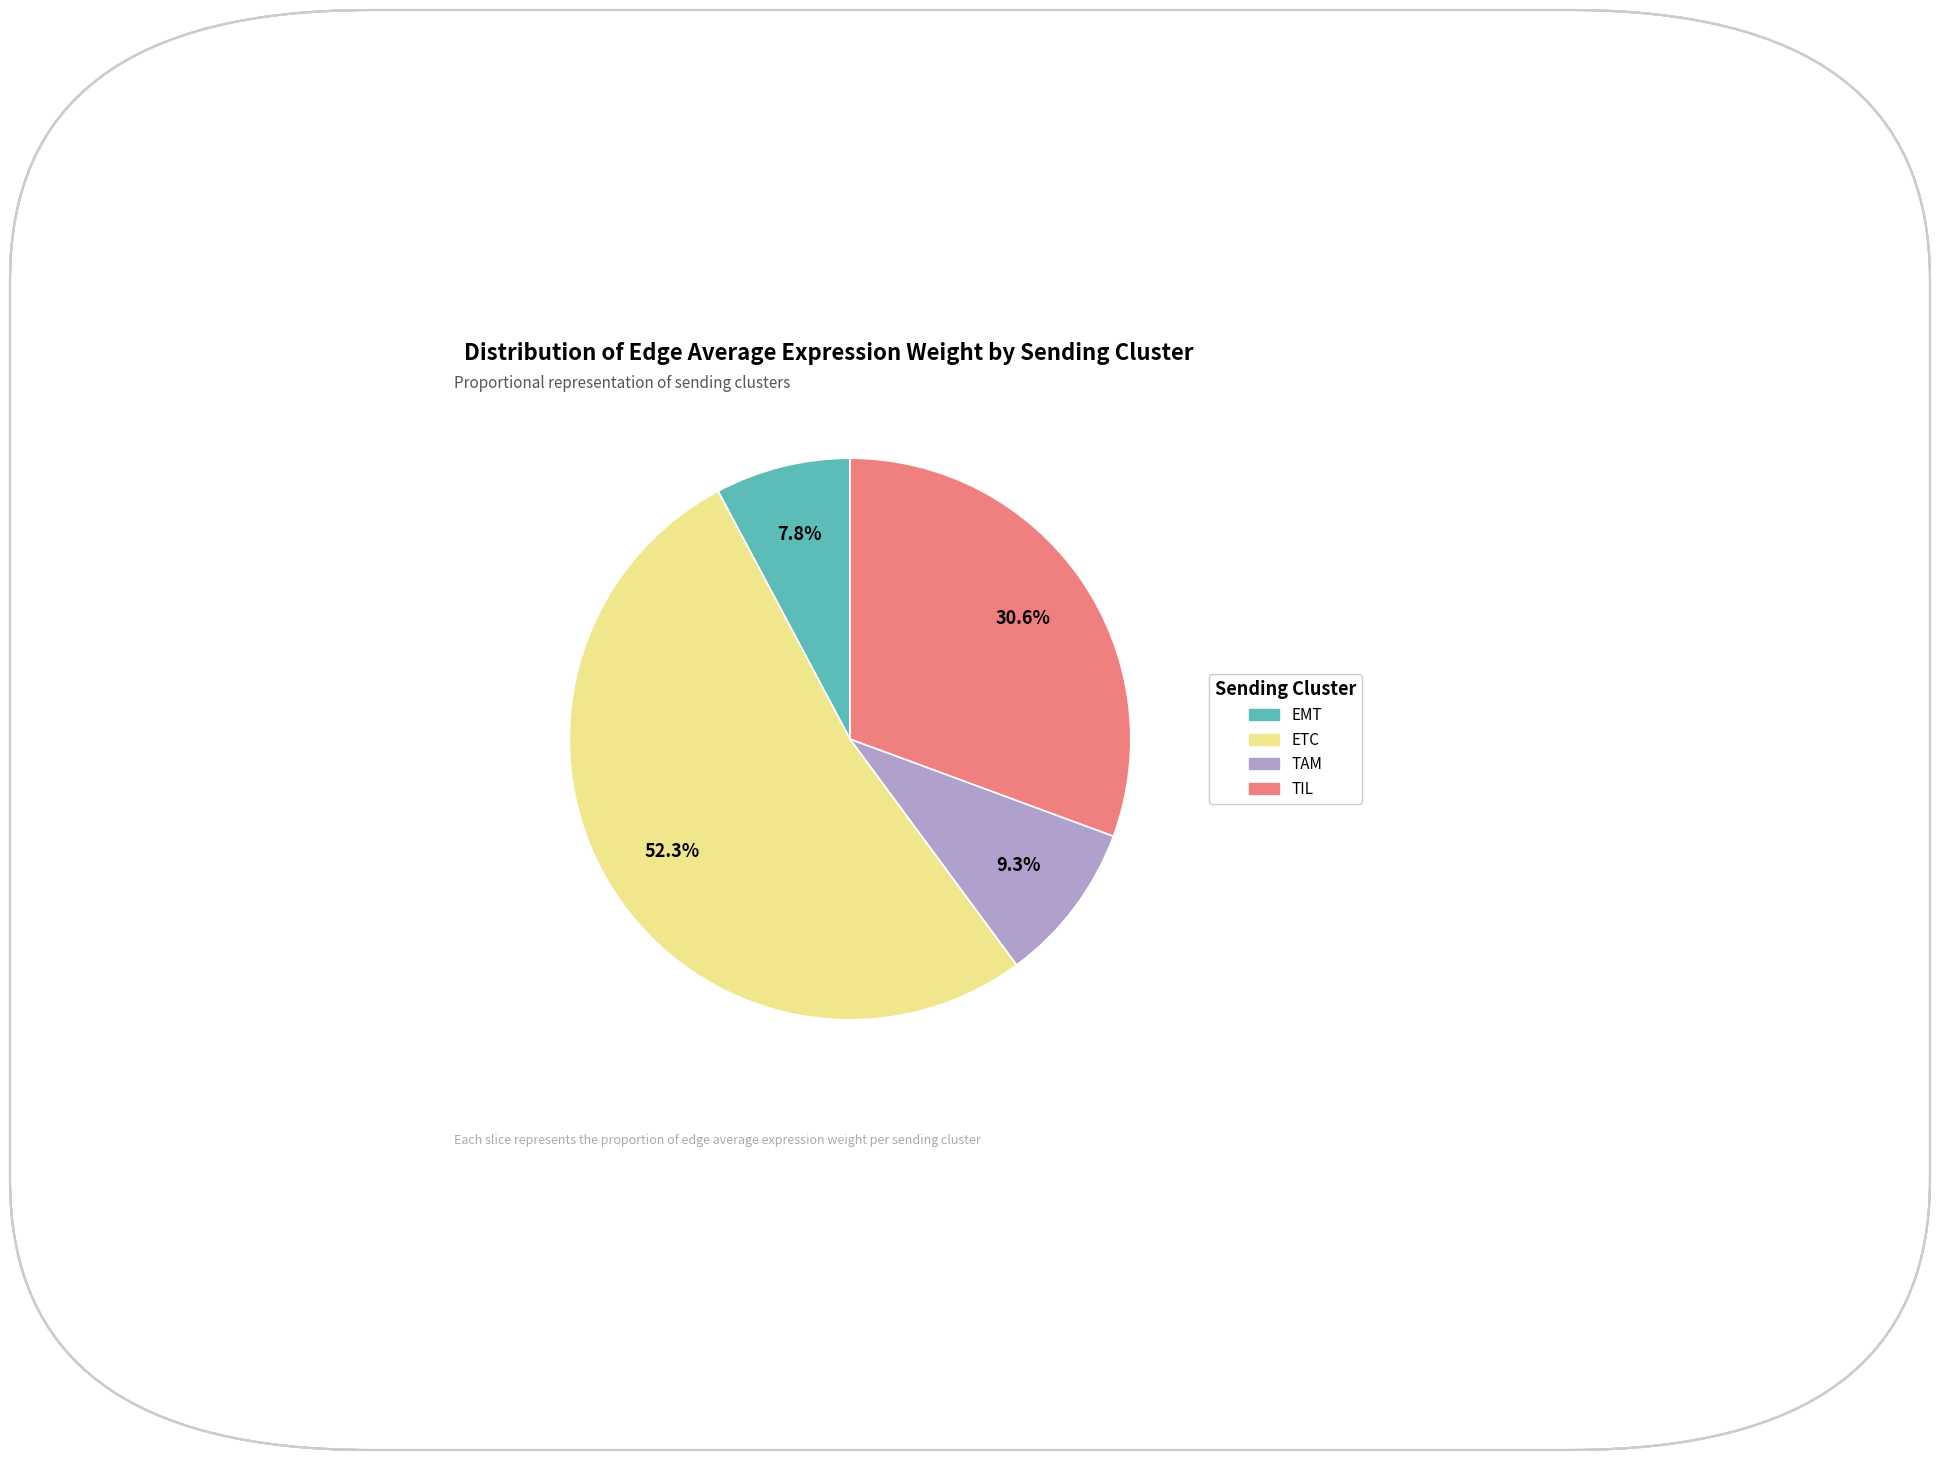

What is the largest slice in the pie chart?

ETC